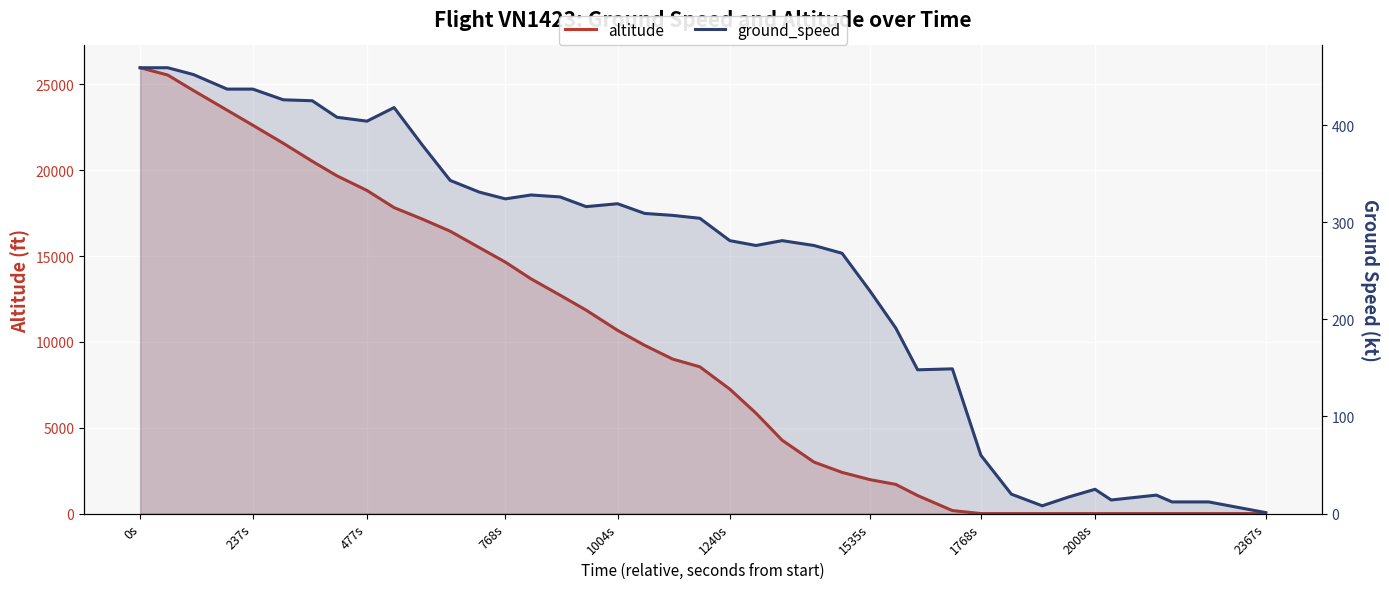

How many values in the ground_speed series exceed 307?

19